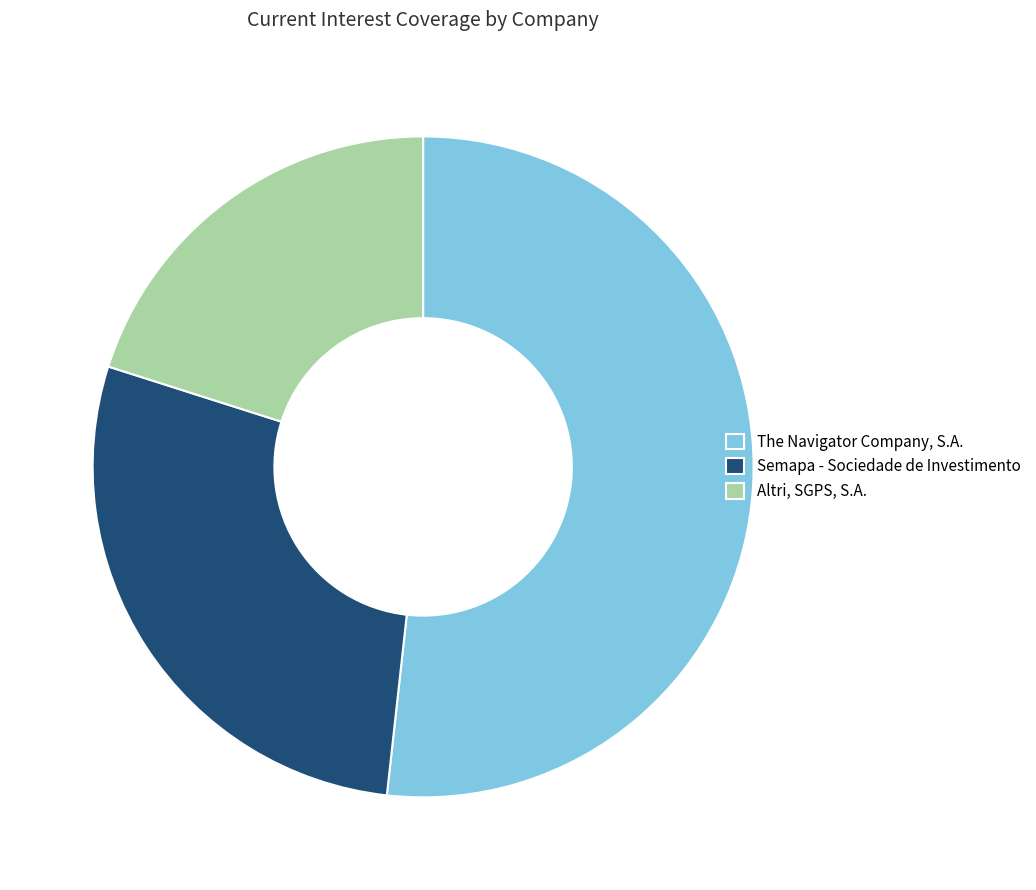

True or false: Altri, SGPS, S.A. accounts for 20% of the total.

True